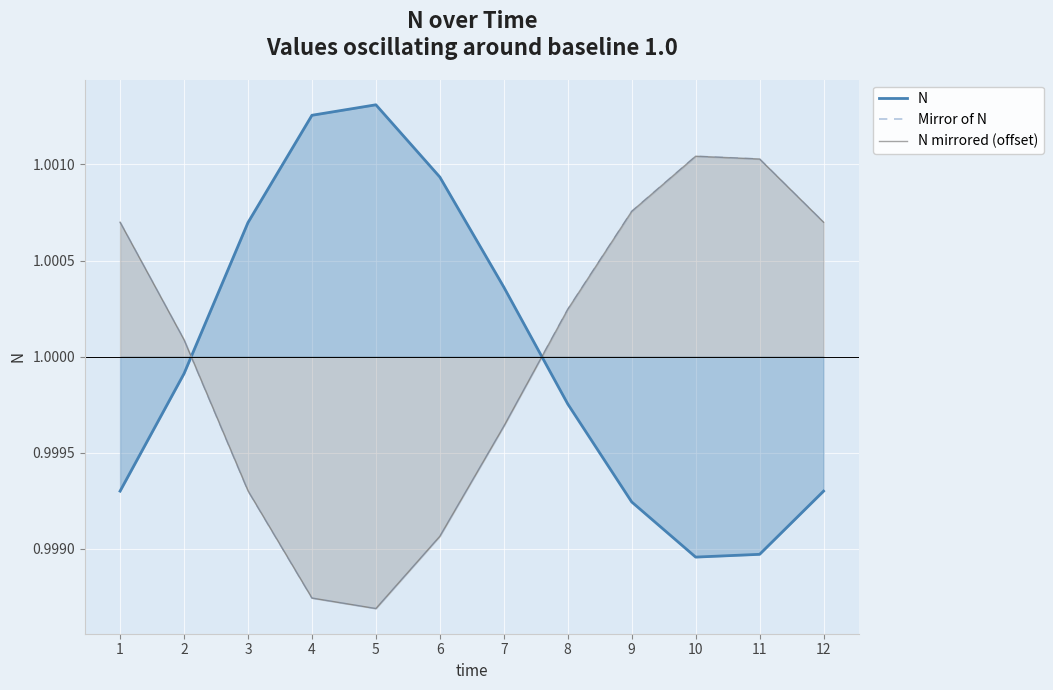

Which series has the largest total across all categories?

N